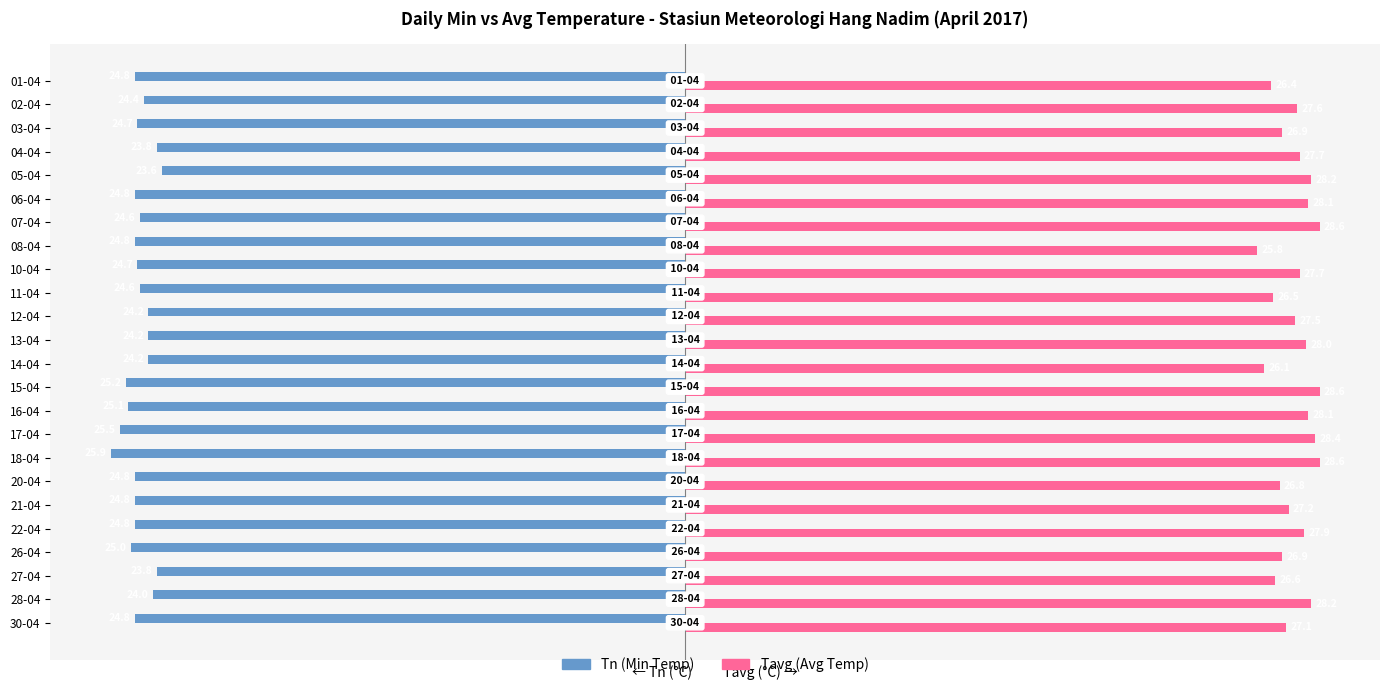

How many values in the Tavg (Avg Temp) series exceed 27?

16